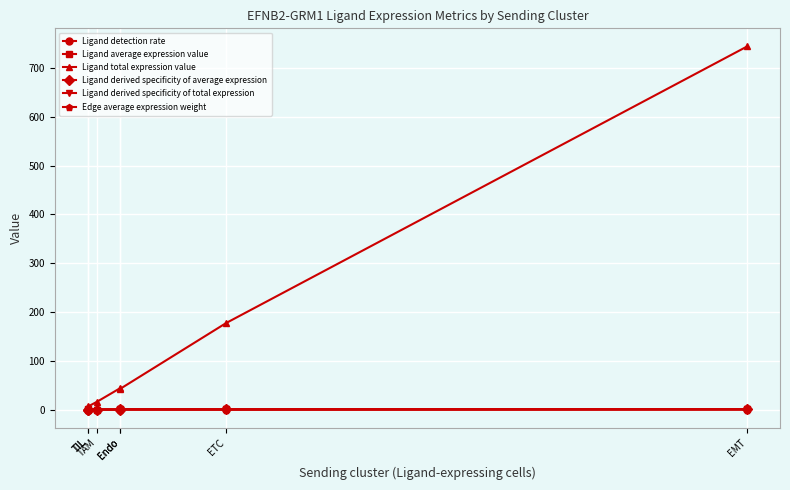

Count the number of categories in the chart.

7